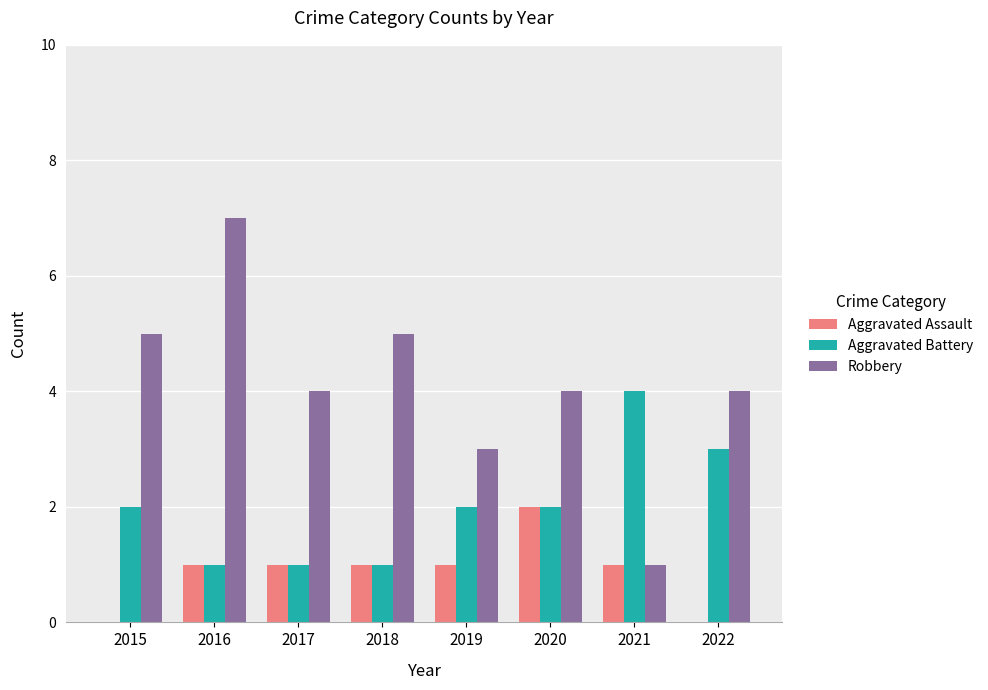

What is the greatest value displayed?

7